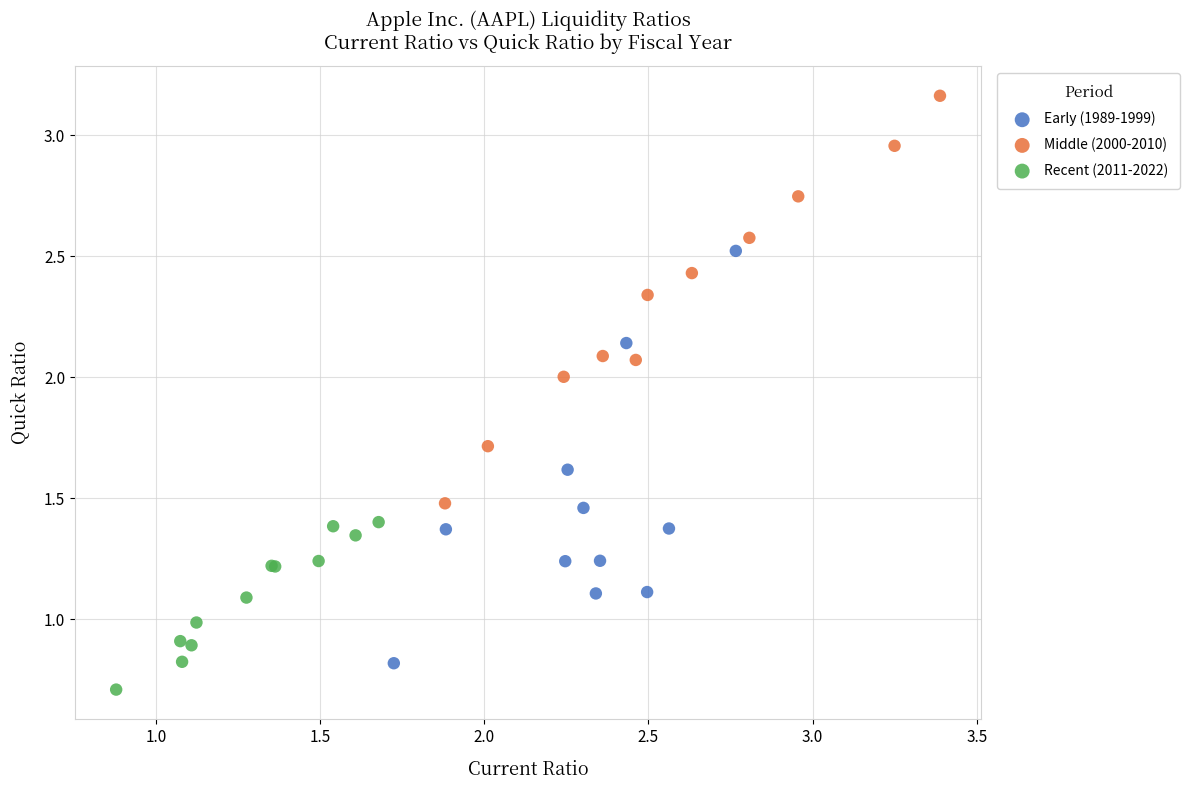

Which series reaches the maximum Y coordinate?

Middle (2000-2010)